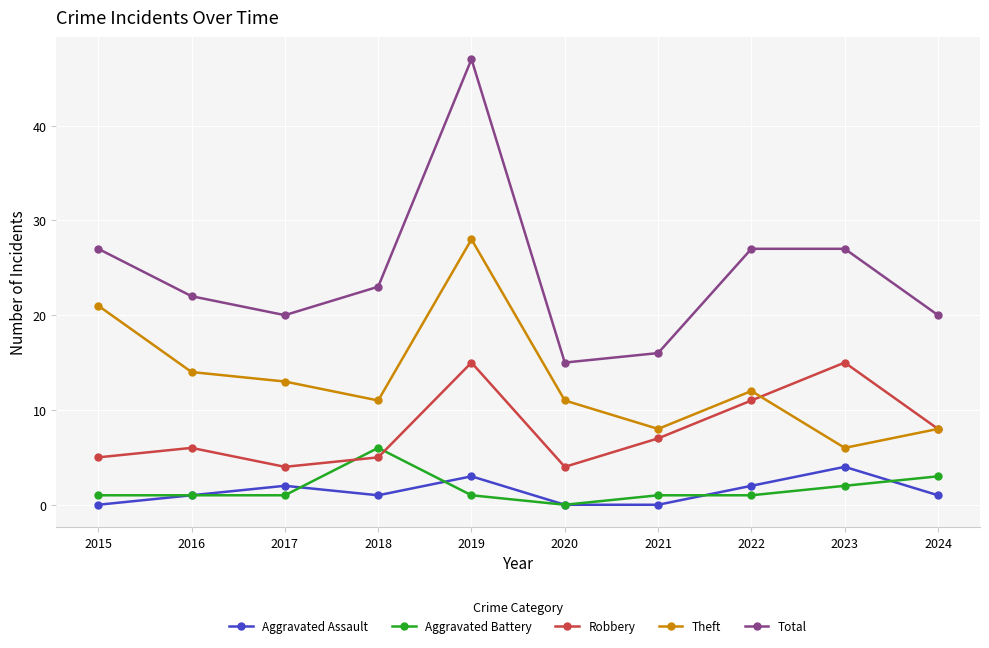

How many interior local valleys does the Total series have?

2